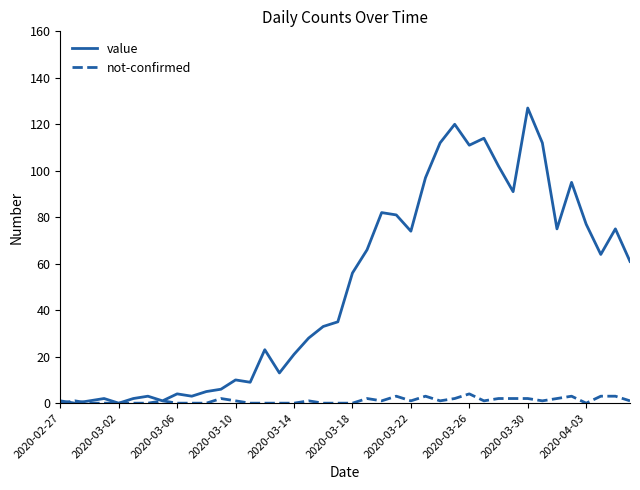

Which series has the widest spread of values?

value